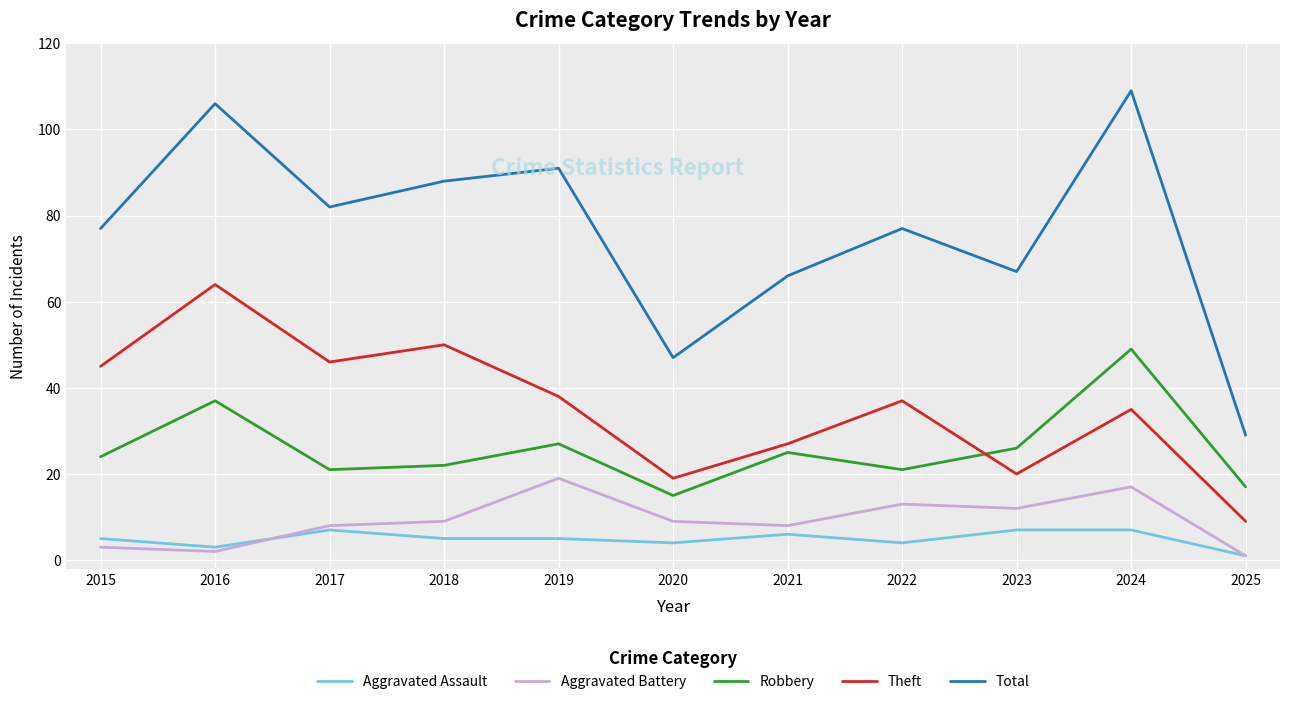

Reading right to left, list all the values displayed in this chart.

Aggravated Assault: 2025=1	2024=7	2023=7	2022=4	2021=6	2020=4	2019=5	2018=5	2017=7	2016=3	2015=5
Aggravated Battery: 2025=1	2024=17	2023=12	2022=13	2021=8	2020=9	2019=19	2018=9	2017=8	2016=2	2015=3
Robbery: 2025=17	2024=49	2023=26	2022=21	2021=25	2020=15	2019=27	2018=22	2017=21	2016=37	2015=24
Theft: 2025=9	2024=35	2023=20	2022=37	2021=27	2020=19	2019=38	2018=50	2017=46	2016=64	2015=45
Total: 2025=29	2024=109	2023=67	2022=77	2021=66	2020=47	2019=91	2018=88	2017=82	2016=106	2015=77